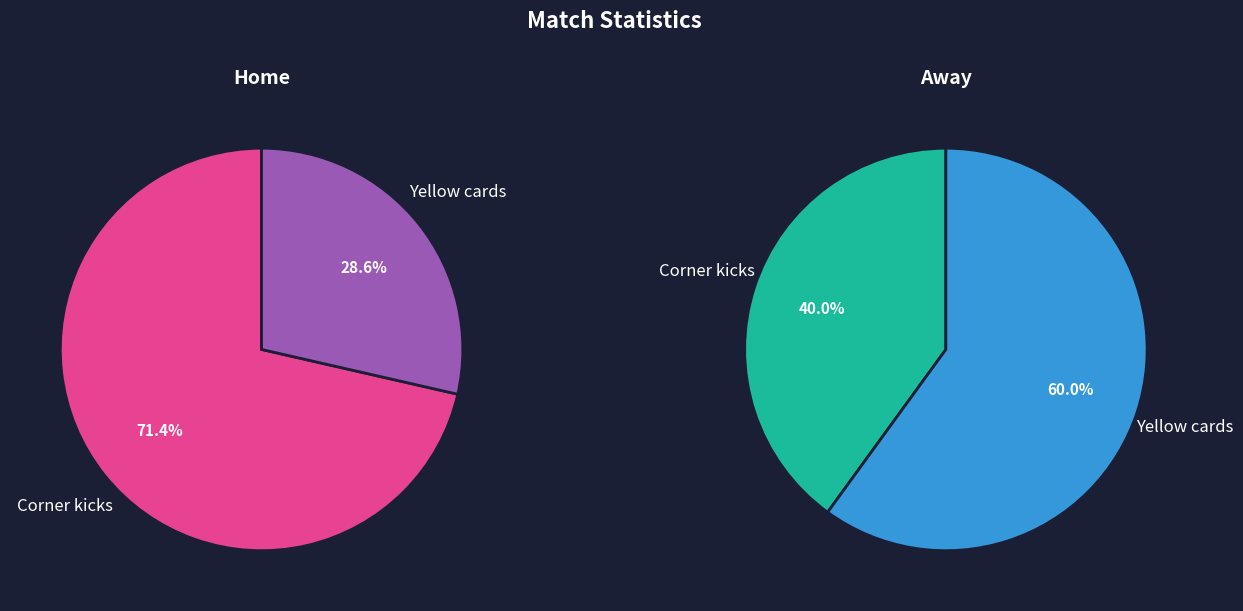

Which has a higher value, Corner kicks or Yellow cards?

Corner kicks